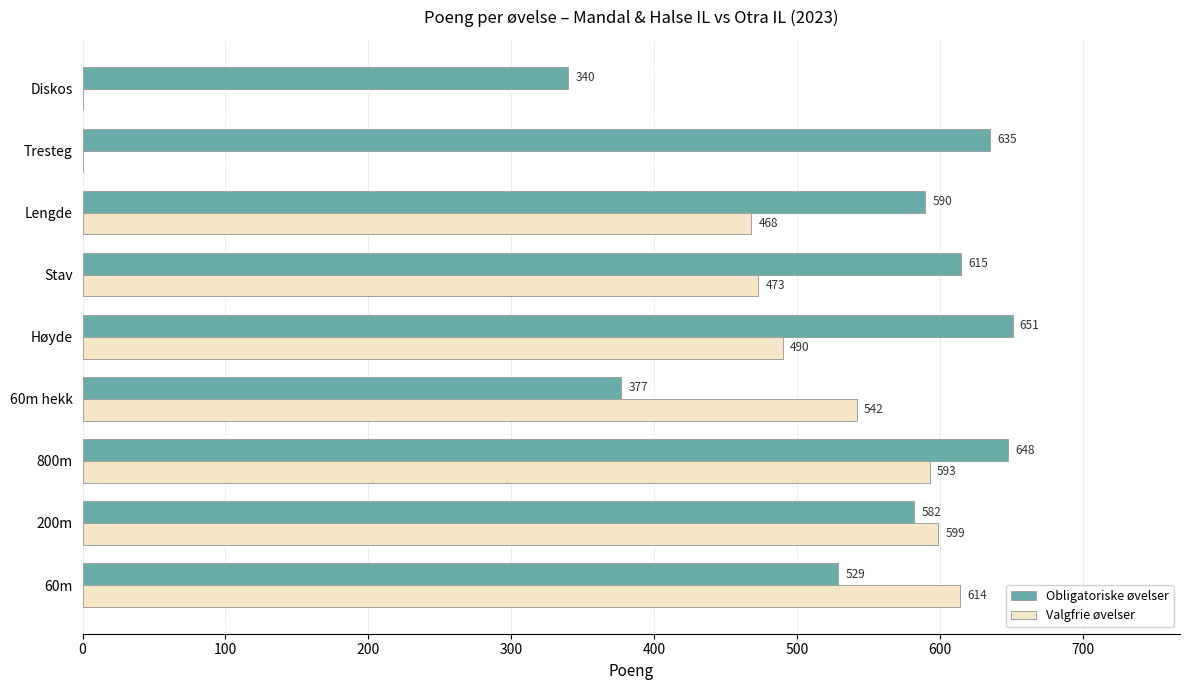

How many values in Valgfrie øvelser are above zero?

7